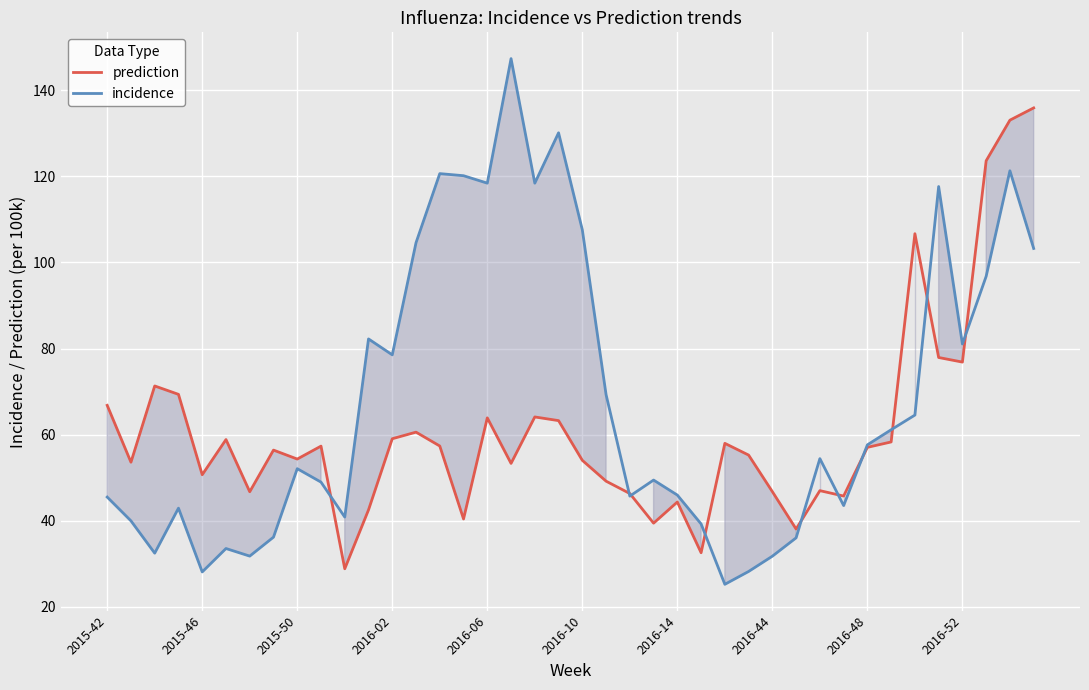

How many values in the incidence series are below 54?

20